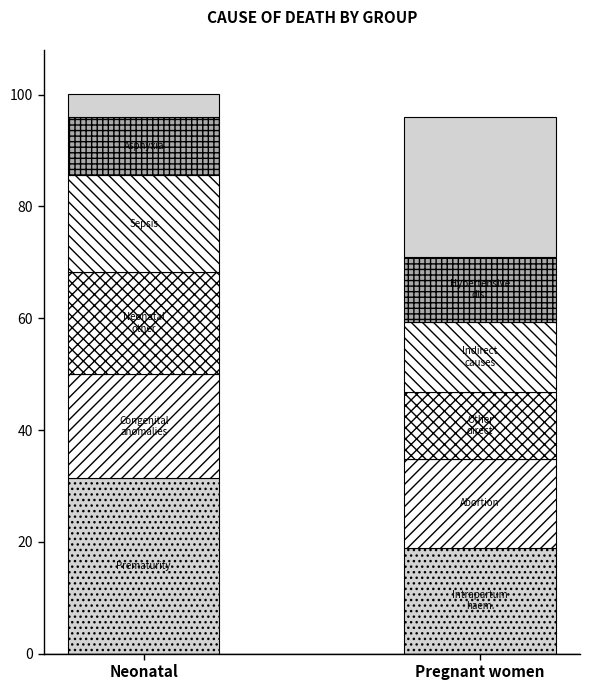

Are the bars grouped side by side (vs. stacked)?

No